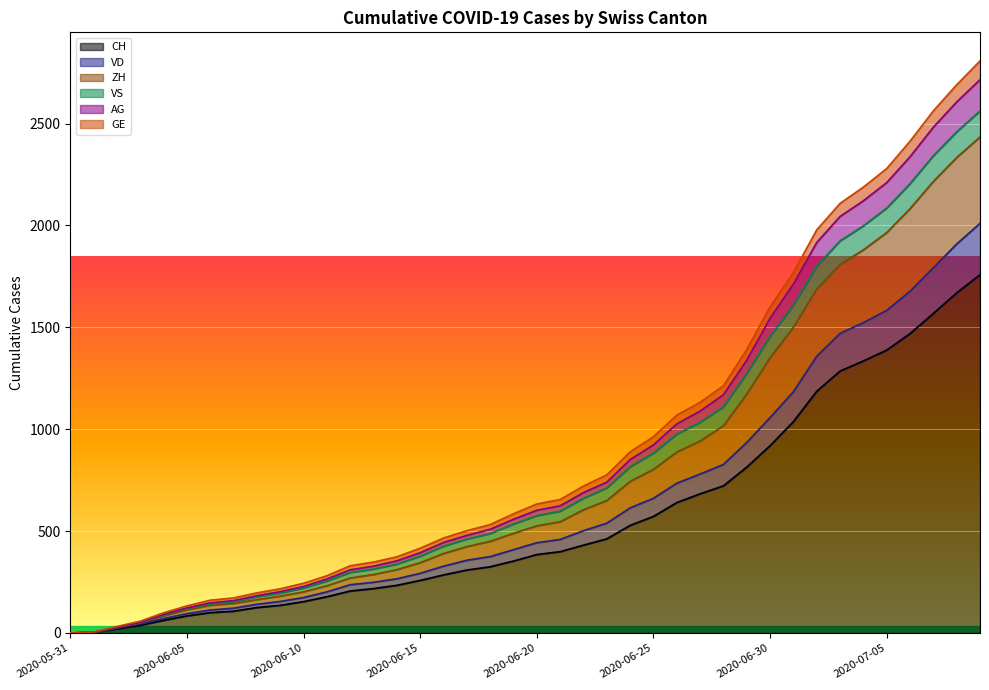

What are all the series names shown in the legend?

CH, VD, ZH, VS, AG, GE